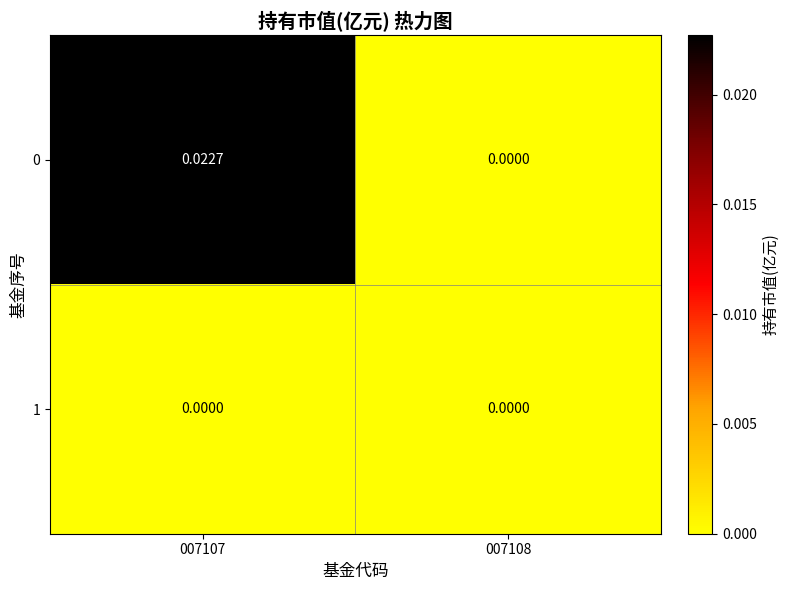

Is the value of 0 at 007107 greater than the value of 1 at 007108?

Yes